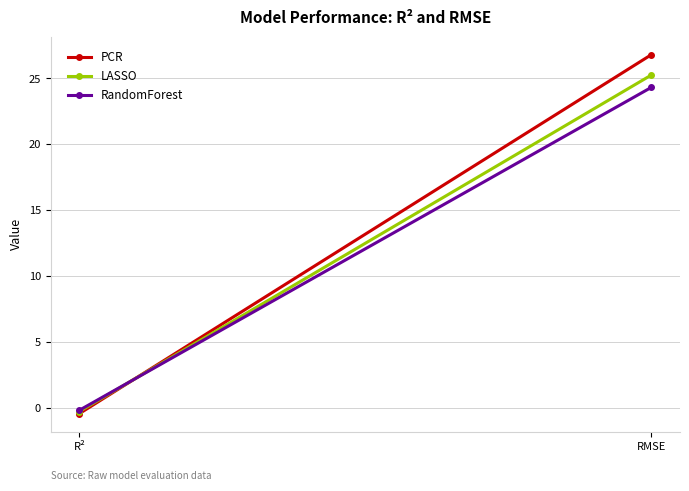

What is the label of the 2nd point from the right?

R²